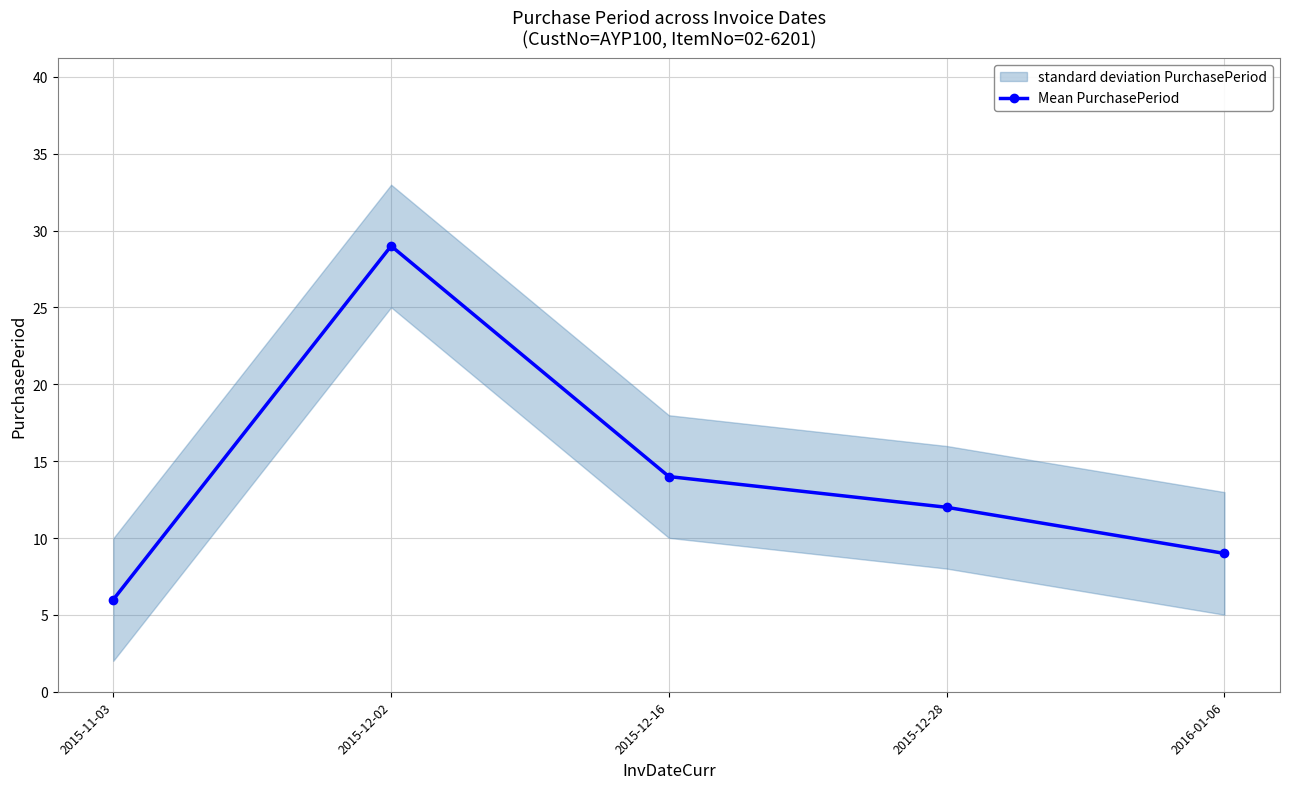

Reading left to right, list all the values displayed in this chart.

6	29	14	12	9